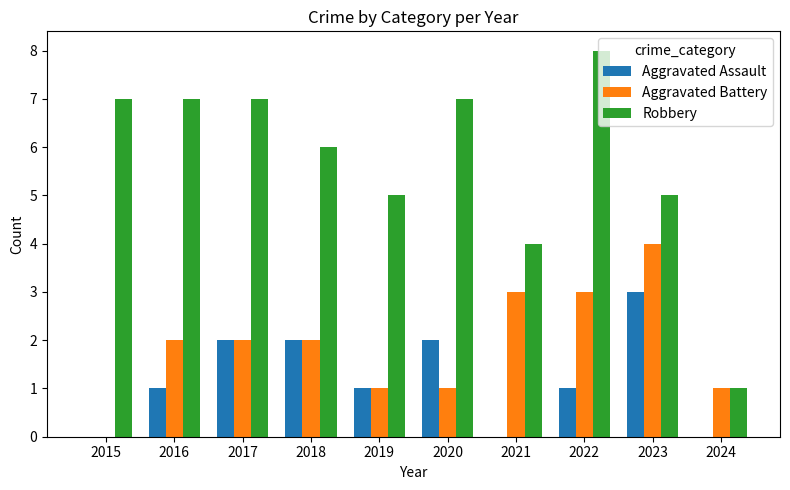

Reading left to right, list all the values displayed in this chart.

Aggravated Assault: 2015=0	2016=1	2017=2	2018=2	2019=1	2020=2	2021=0	2022=1	2023=3	2024=0
Aggravated Battery: 2015=0	2016=2	2017=2	2018=2	2019=1	2020=1	2021=3	2022=3	2023=4	2024=1
Robbery: 2015=7	2016=7	2017=7	2018=6	2019=5	2020=7	2021=4	2022=8	2023=5	2024=1